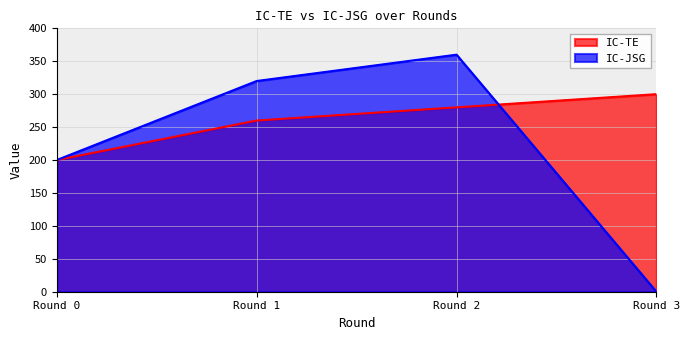

How many intersections are there between IC-TE and IC-JSG?

1